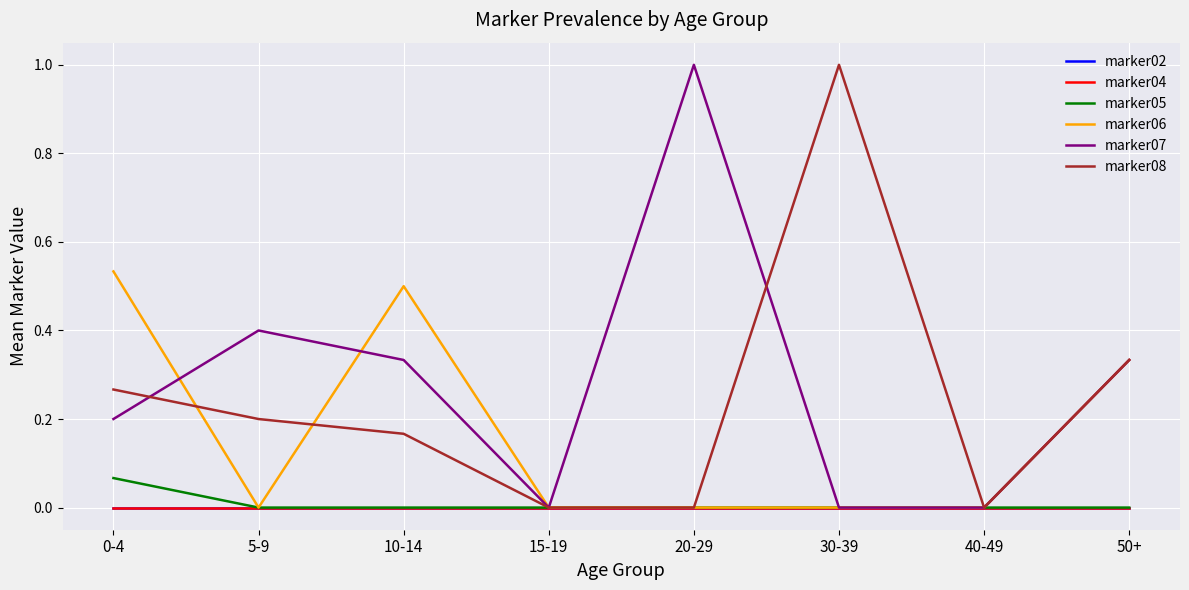

Rank the series by their maximum value, from lowest to highest.

marker02, marker04, marker05, marker06, marker07, marker08